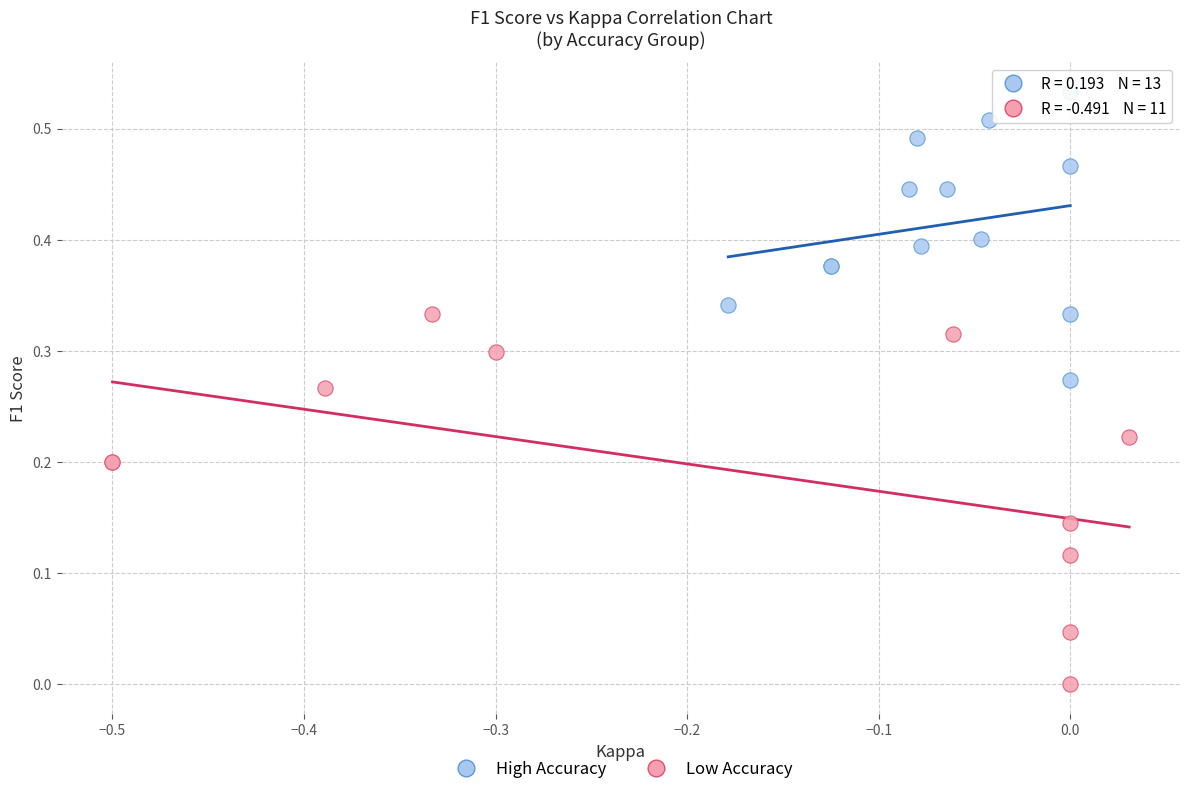

Which series reaches the maximum Y coordinate?

High Accuracy